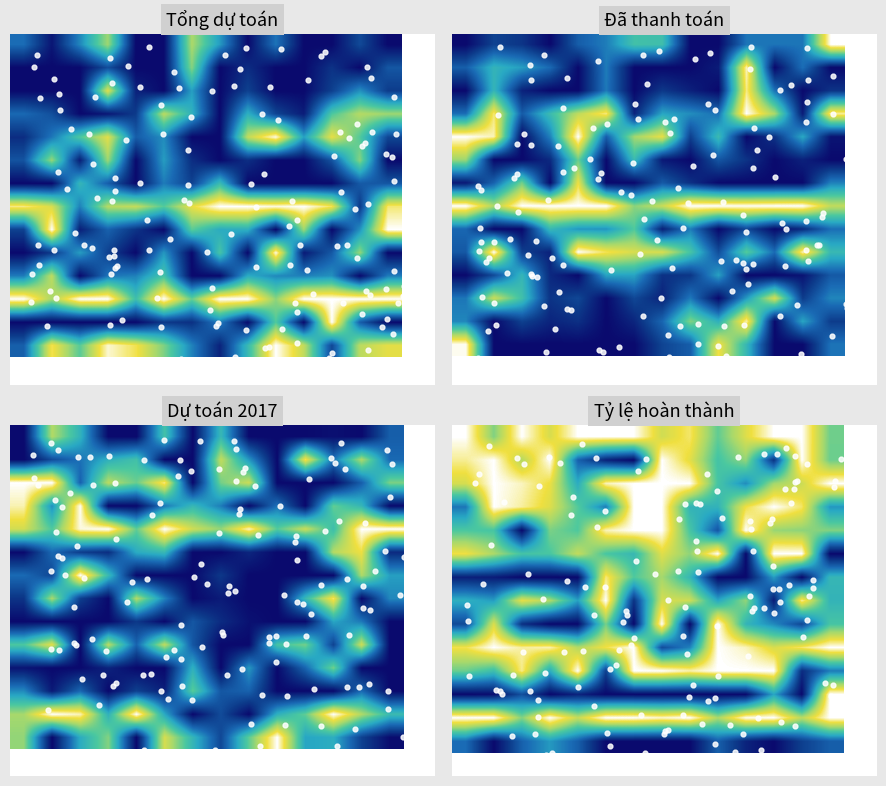

Reading left to right, what are all the values shown in this chart?

row_0: 0=1.0	1=0.7	2=1.0	3=0.8	4=1.0	5=1.0	6=1.0	7=0.8	8=0.9	9=0.6	10=0.8	11=1.0	12=1.0	13=0.6
row_1: 0=0.9	1=1.0	2=0.7	3=1.0	4=0.3	5=0.1	6=0.0	7=1.0	8=0.8	9=0.5	10=0.7	11=0.1	12=1.0	13=0.6
row_2: 0=0.8	1=1.0	2=1.0	3=0.8	4=0.4	5=0.9	6=1.0	7=1.0	8=1.0	9=0.6	10=0.4	11=0.7	12=0.8	13=1.0
row_3: 0=0.3	1=1.0	2=0.9	3=0.8	4=0.6	5=0.3	6=1.0	7=1.0	8=0.5	9=0.5	10=0.9	11=1.0	12=0.9	13=0.4
row_4: 0=0.6	1=0.6	2=0.0	3=0.6	4=0.6	5=0.9	6=1.0	7=1.0	8=0.6	9=0.2	10=1.0	11=0.7	12=0.7	13=0.7
row_5: 0=0.9	1=0.7	2=0.6	3=0.6	4=0.8	5=0.6	6=0.5	7=0.8	8=0.7	9=1.0	10=0.0	11=1.0	12=1.0	13=0.0
row_6: 0=0.1	1=0.1	2=0.0	3=0.0	4=0.0	5=0.9	6=0.6	7=0.7	8=0.5	9=0.0	10=0.0	11=0.4	12=0.0	13=0.5
row_7: 0=0.5	1=0.4	2=0.8	3=0.7	4=0.4	5=1.0	6=0.1	7=0.8	8=0.8	9=0.4	10=0.7	11=0.1	12=0.9	13=0.5
row_8: 0=0.2	1=0.8	2=0.1	3=0.0	4=0.0	5=0.6	6=0.0	7=1.0	8=0.0	9=1.0	10=0.5	11=0.4	12=0.2	13=0.6
row_9: 0=0.9	1=1.0	2=0.9	3=0.9	4=0.7	5=0.9	6=1.0	7=0.2	8=0.3	9=1.0	10=0.9	11=0.8	12=0.9	13=1.0
row_10: 0=0.6	1=0.5	2=0.9	3=0.4	4=1.0	5=0.2	6=1.0	7=1.0	8=0.9	9=1.0	10=1.0	11=1.0	12=0.1	13=0.3
row_11: 0=0.0	1=0.0	2=0.2	3=0.0	4=0.1	5=0.0	6=0.0	7=0.0	8=0.0	9=0.0	10=0.0	11=0.4	12=0.0	13=1.0
row_12: 0=1.0	1=1.0	2=0.7	3=1.0	4=0.8	5=1.0	6=1.0	7=1.0	8=1.0	9=0.7	10=1.0	11=1.0	12=0.7	13=1.0
row_13: 0=0.3	1=0.0	2=0.3	3=0.4	4=0.3	5=0.0	6=0.0	7=0.0	8=0.0	9=0.3	10=0.1	11=0.0	12=0.2	13=0.2